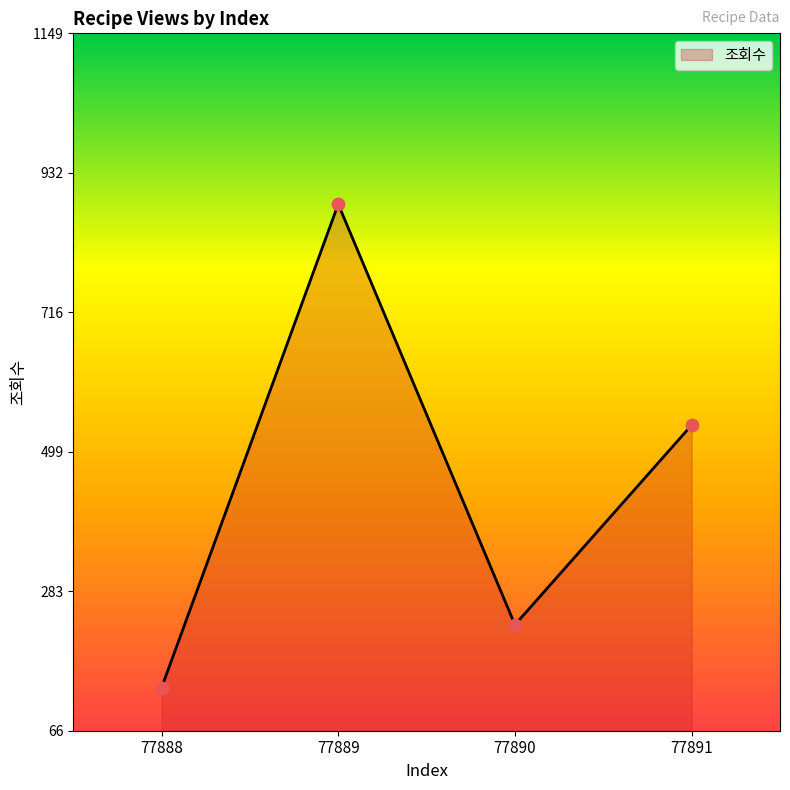

Approximately how many times larger is the value at 77890 compared to 77891?

0.4